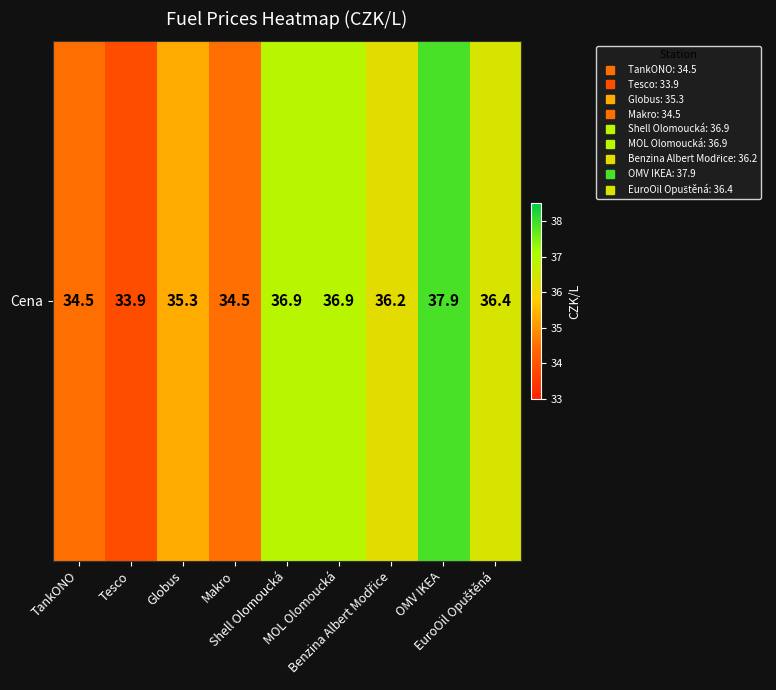

What is the change in value from MOL Olomoucká to OMV IKEA?

+1.0